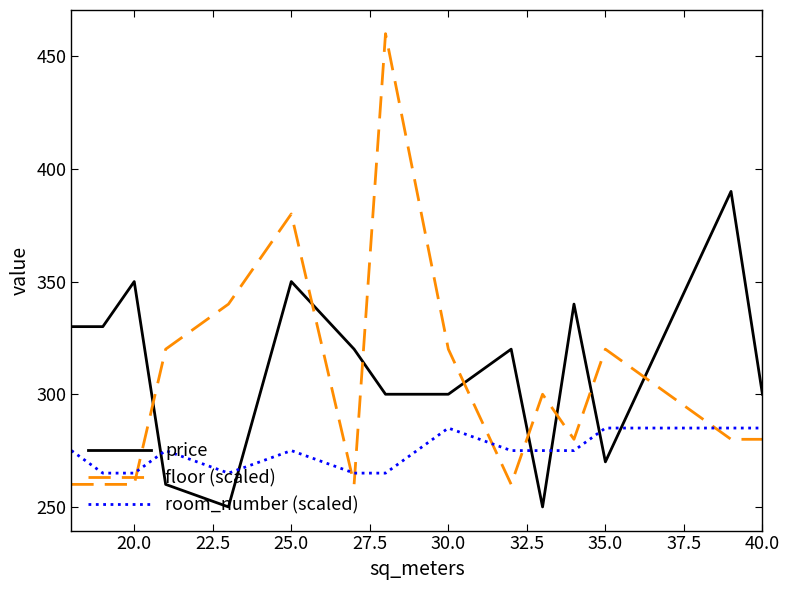

At how many categories does at least one series exceed 440?

1